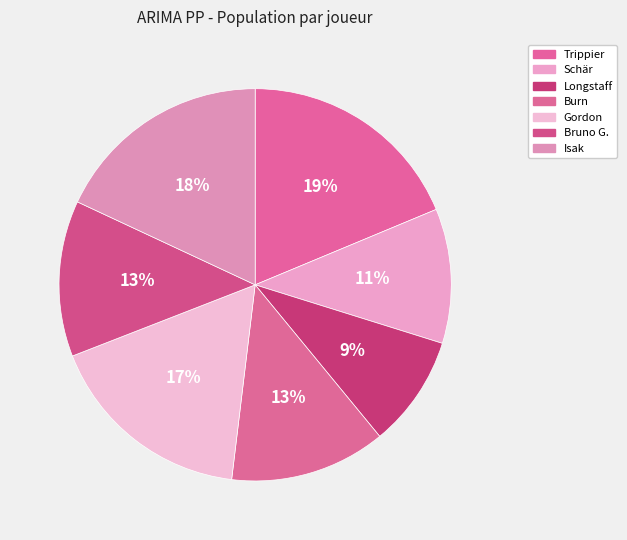

What is the change in value from Trippier to Isak?

-1.7